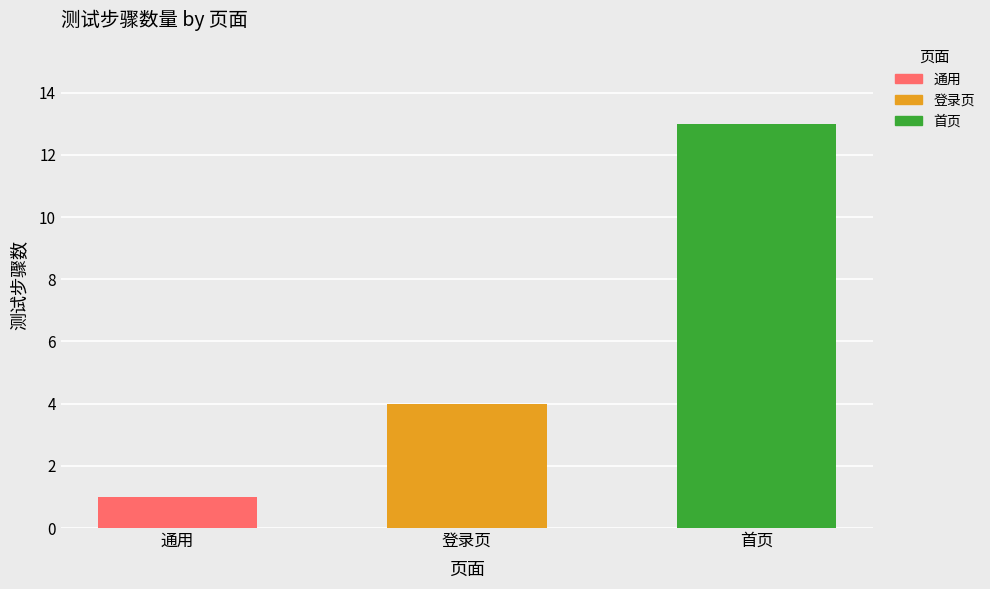

Rank the categories by value from lowest to highest.

通用, 登录页, 首页